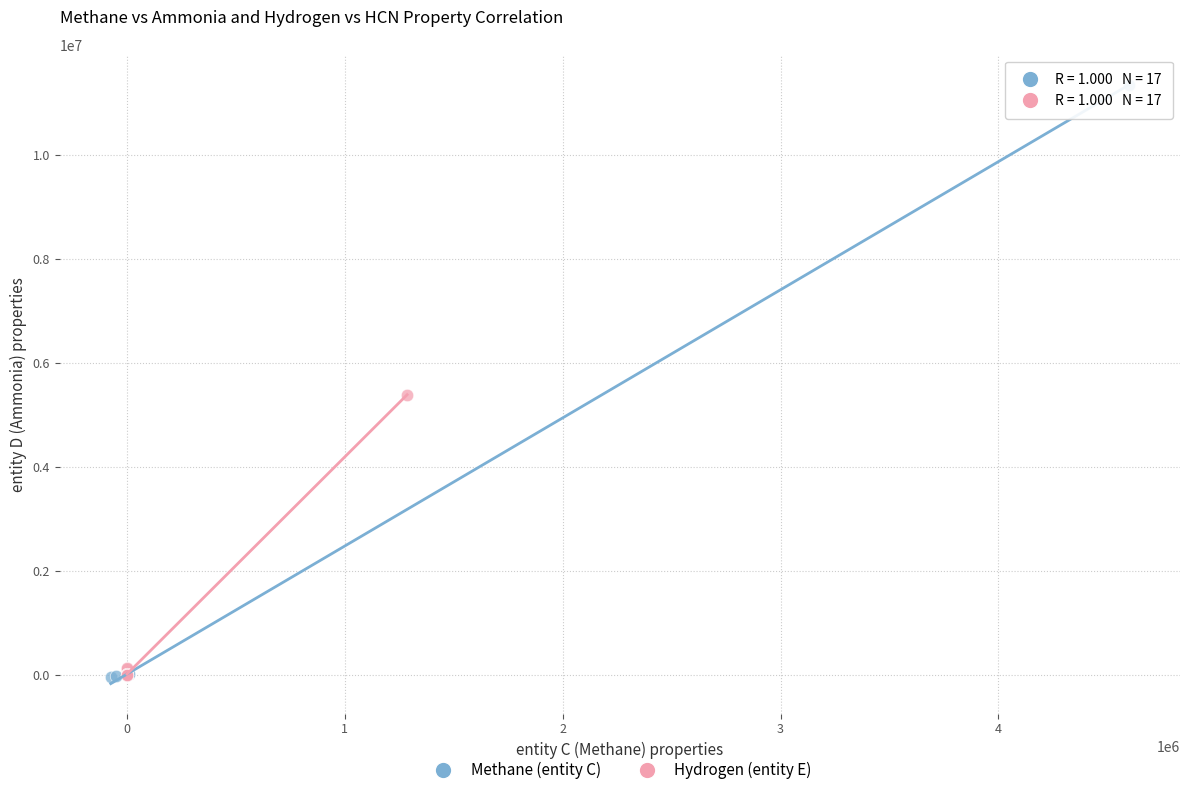

What are all the series names shown in the legend?

Methane (entity C), Hydrogen (entity E)